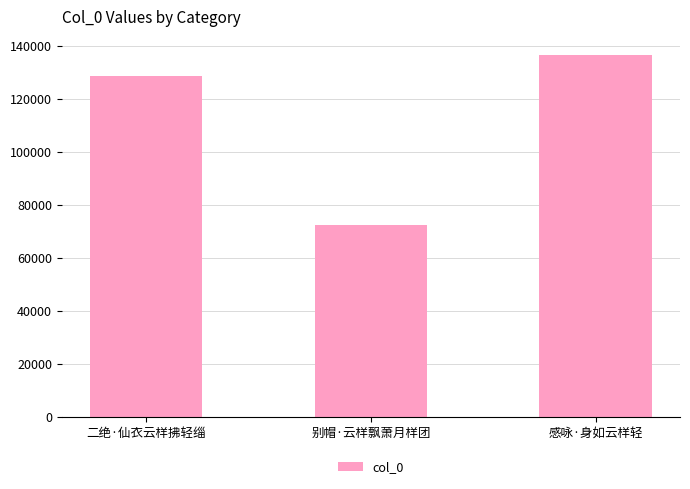

Reading left to right, transcribe all the data shown in this chart.

128861	72490	136652